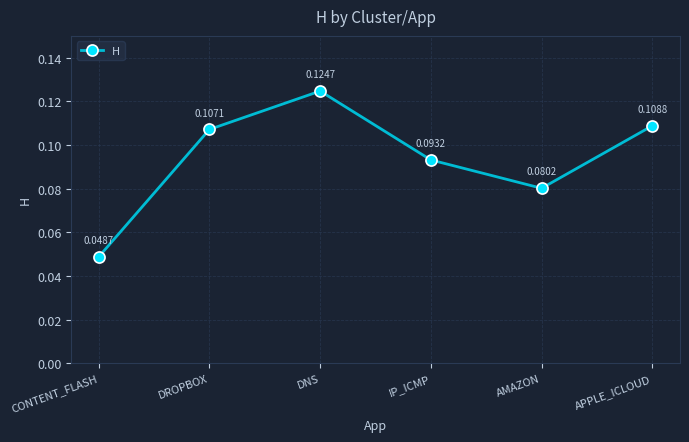

What is the label of the 5th point from the left?

AMAZON